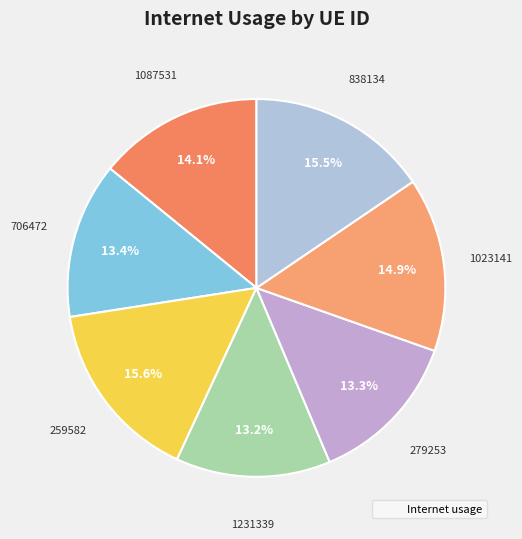

How many slices are in this pie chart?

7